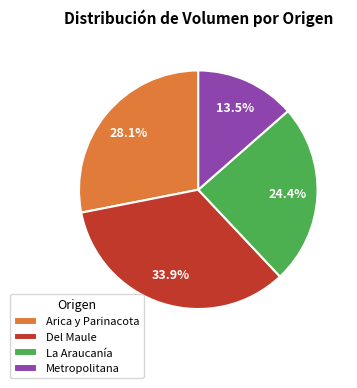

What portion of the pie excludes Metropolitana?

86.5%